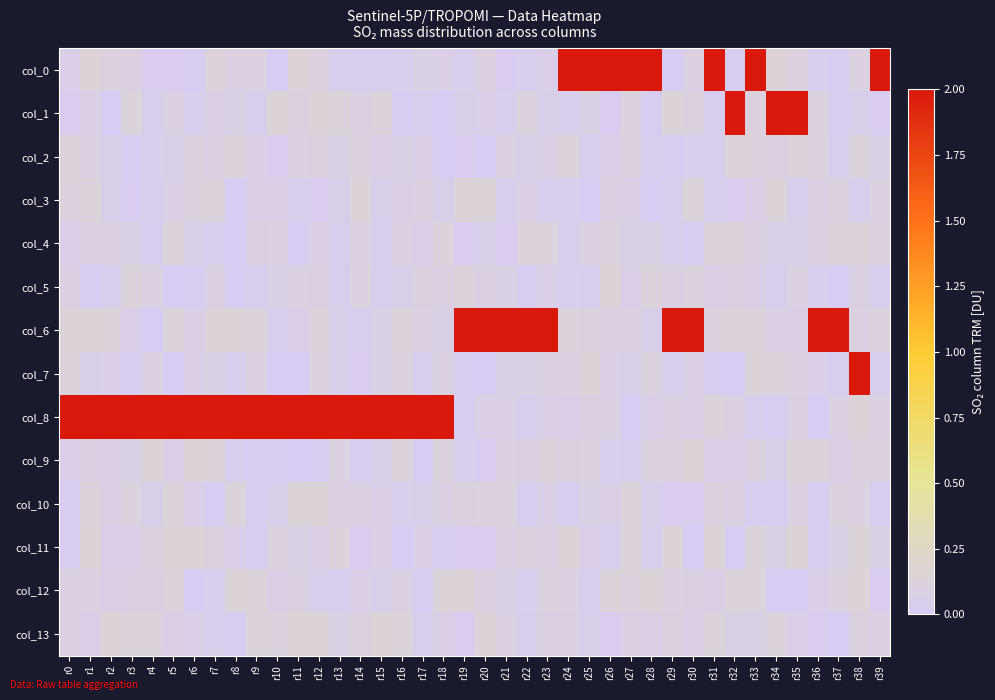

At how many categories does at least one series exceed 1?

40